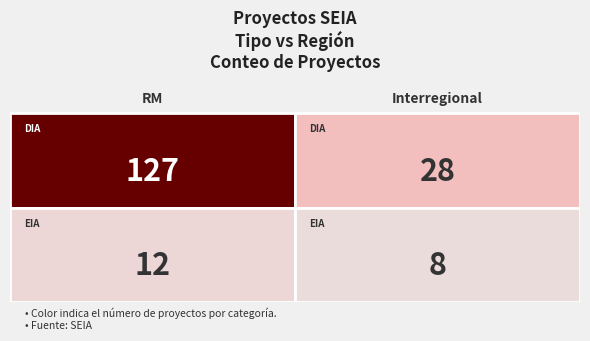

What is the maximum value shown in the chart?

127